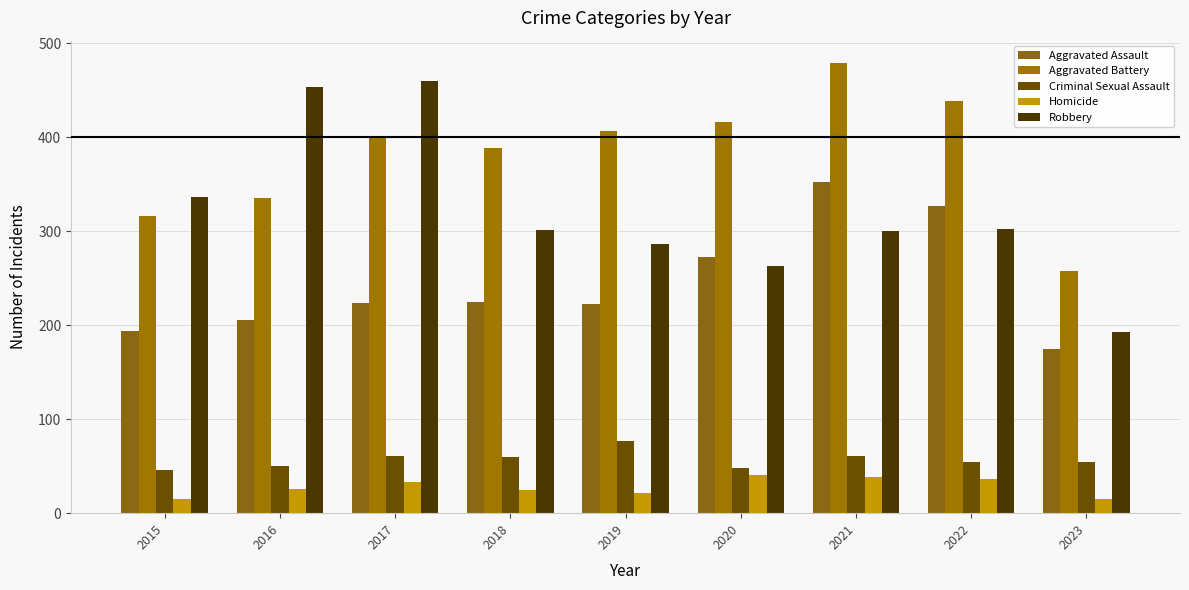

Which has a higher value, 2021 or 2023?

2021